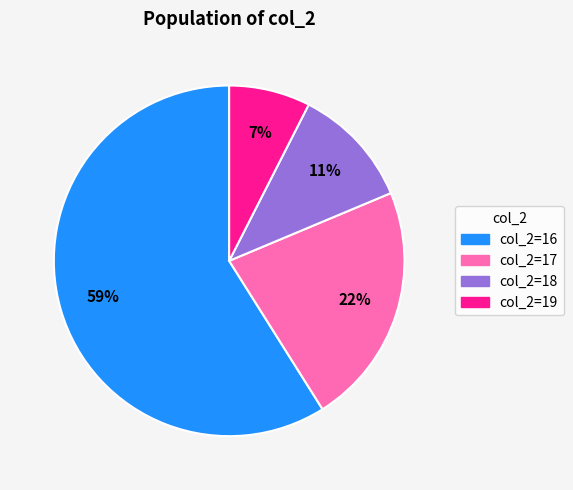

Does any single category account for the majority?

Yes